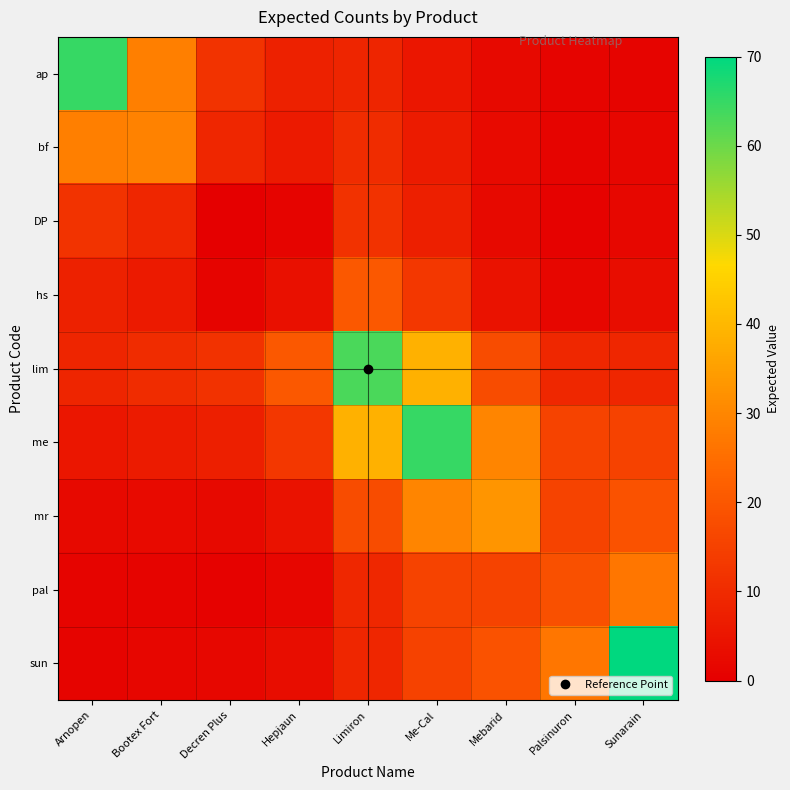

Reading right to left, transcribe all the data shown in this chart.

ap: Sunarain=1.2	Palsinuron=1.3	Mebarid=2.4	Me-Cal=5.3	Limiron=8.7	Hepjaun=7.7	Decren Plus=12.0	Bootex Fort=28.5	Arnopen=65.0
bf: Sunarain=1.5	Palsinuron=1.2	Mebarid=2.5	Me-Cal=6.4	Limiron=10.3	Hepjaun=6.1	Decren Plus=8.8	Bootex Fort=29.0	Arnopen=28.5
DP: Sunarain=1.7	Palsinuron=0.8	Mebarid=2.2	Me-Cal=7.3	Limiron=11.6	Hepjaun=1.2	Decren Plus=0.0	Bootex Fort=8.8	Arnopen=12.0
hs: Sunarain=3.0	Palsinuron=1.5	Mebarid=4.1	Me-Cal=12.7	Limiron=20.3	Hepjaun=4.0	Decren Plus=1.2	Bootex Fort=6.1	Arnopen=7.7
lim: Sunarain=9.0	Palsinuron=9.1	Mebarid=17.7	Me-Cal=38.8	Limiron=63.0	Hepjaun=20.3	Decren Plus=11.6	Bootex Fort=10.3	Arnopen=8.7
me: Sunarain=15.1	Palsinuron=15.3	Mebarid=29.7	Me-Cal=65.0	Limiron=38.8	Hepjaun=12.7	Decren Plus=7.3	Bootex Fort=6.4	Arnopen=5.3
mr: Sunarain=18.9	Palsinuron=15.6	Mebarid=33.0	Me-Cal=29.7	Limiron=17.7	Hepjaun=4.1	Decren Plus=2.2	Bootex Fort=2.5	Arnopen=2.4
pal: Sunarain=26.8	Palsinuron=18.3	Mebarid=15.6	Me-Cal=15.3	Limiron=9.1	Hepjaun=1.5	Decren Plus=0.8	Bootex Fort=1.2	Arnopen=1.3
sun: Sunarain=70.0	Palsinuron=26.8	Mebarid=18.9	Me-Cal=15.1	Limiron=9.0	Hepjaun=3.0	Decren Plus=1.7	Bootex Fort=1.5	Arnopen=1.2